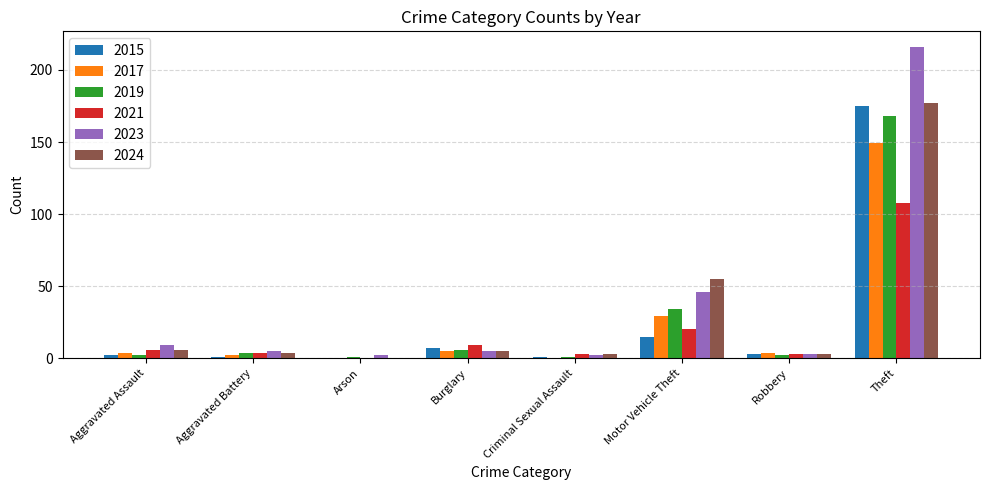

The value of 2021 at Arson is -39. True or false?

False